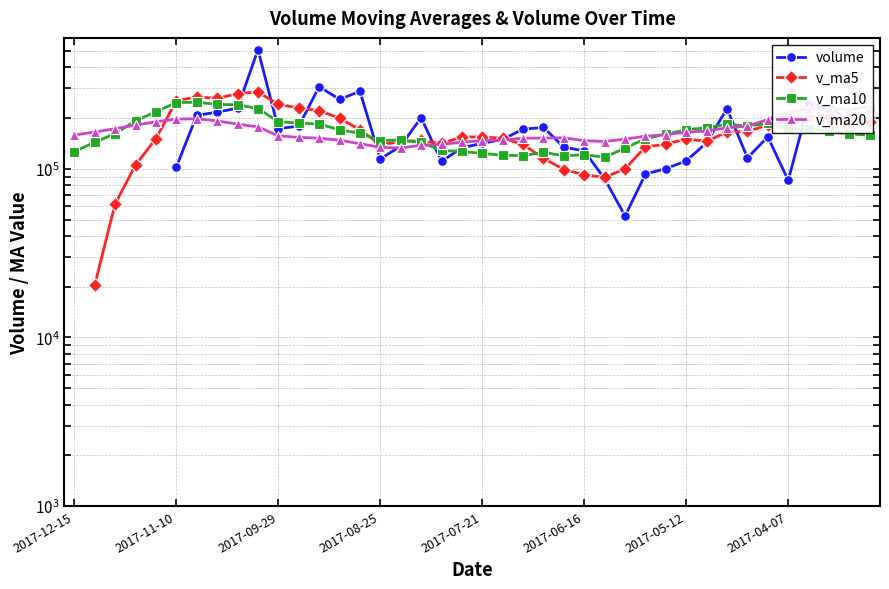

What position from the left is 2017-07-21?

21